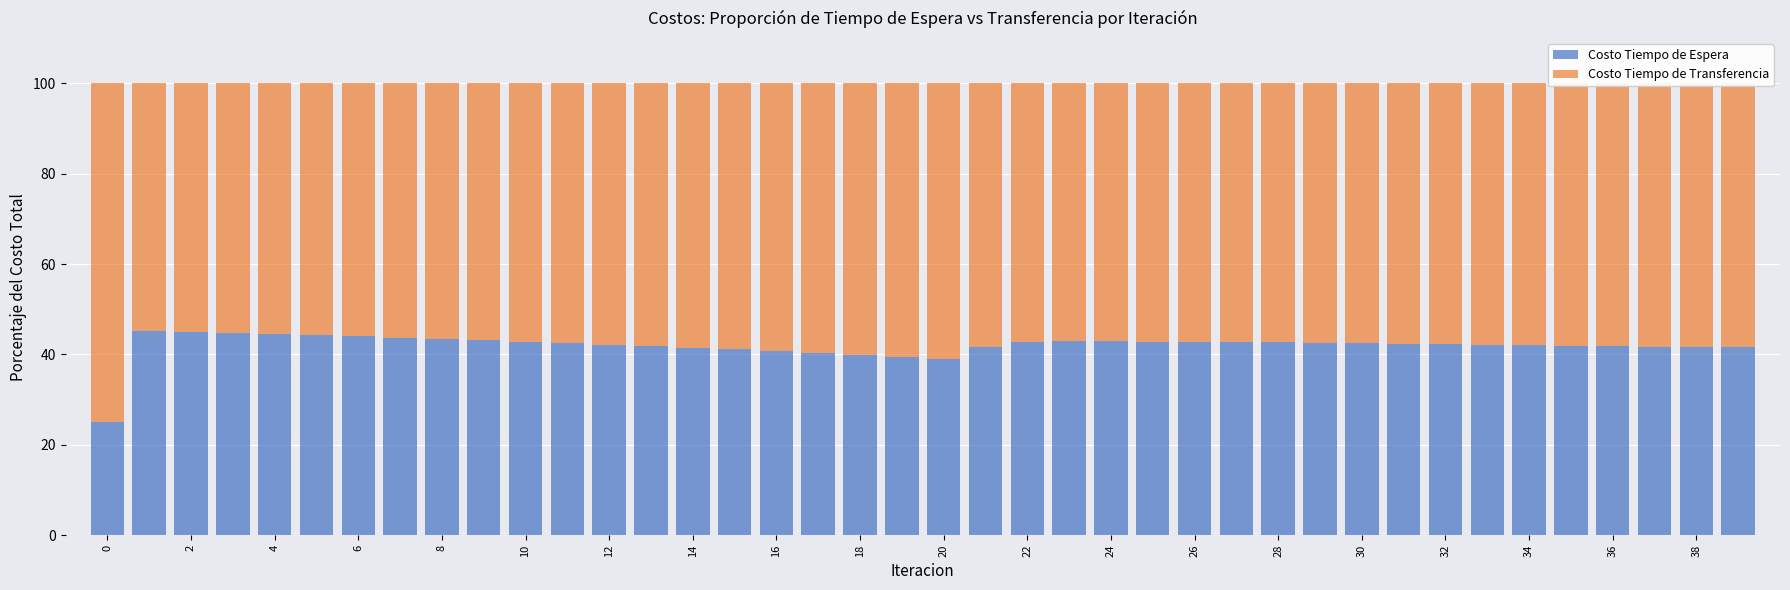

What is the difference between the second highest and minimum values in the Costo Tiempo de Espera series?

19.9